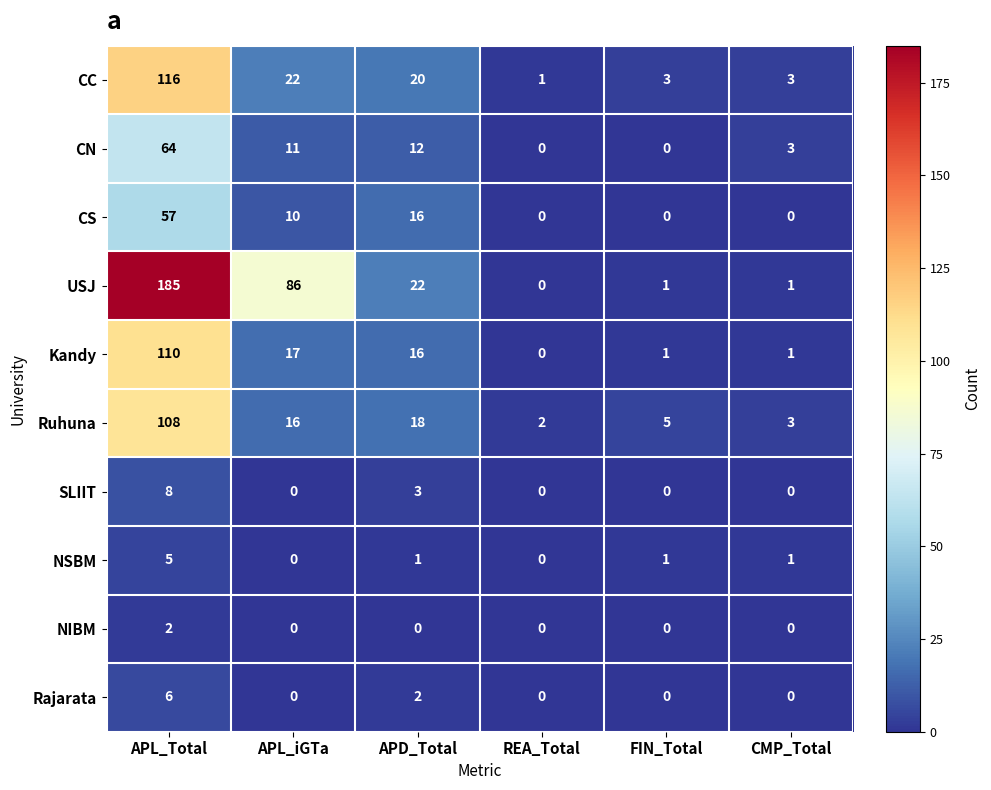

What is the maximum value shown in the chart?

185